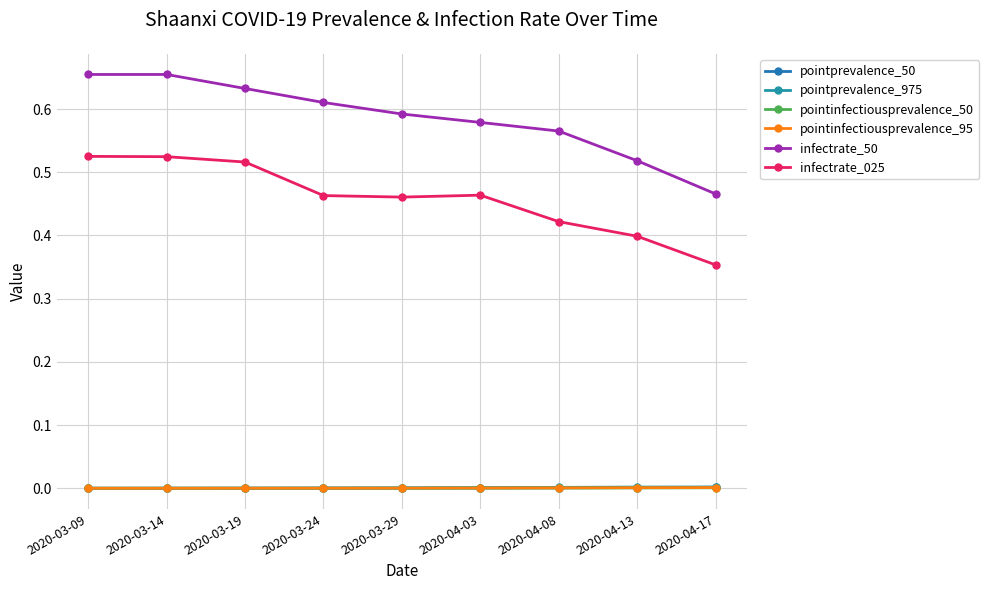

At which category does infectrate_025 reach its first local valley?

2020-03-29